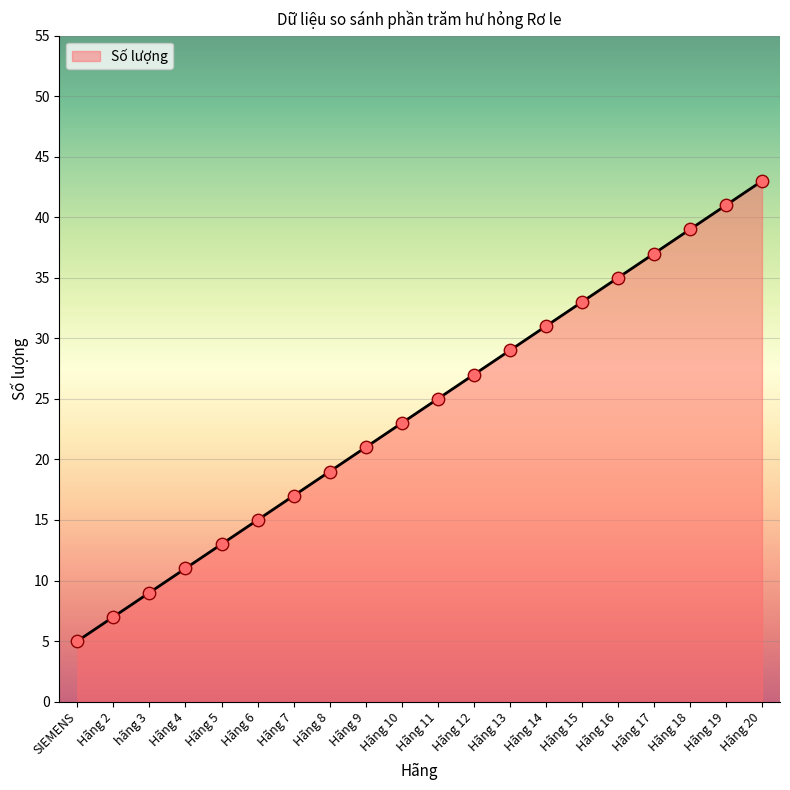

What is the change in value from SIEMENS to Hãng 9?

+16